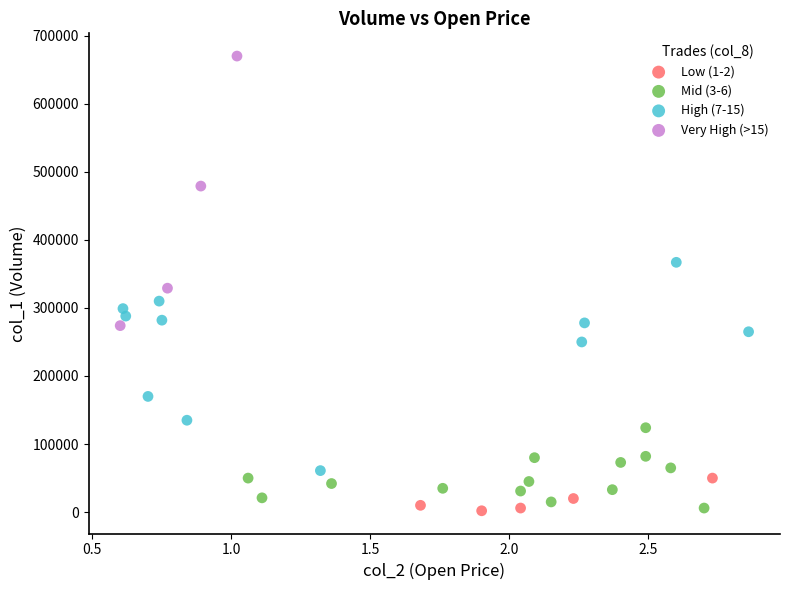

Which series has the largest Y range (max minus min)?

Very High (>15)